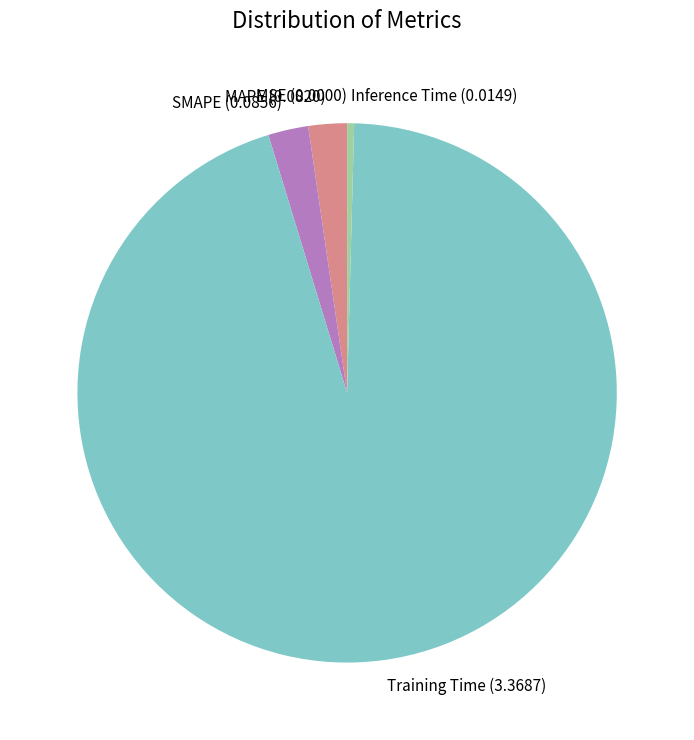

Which slice is the largest?

Training Time